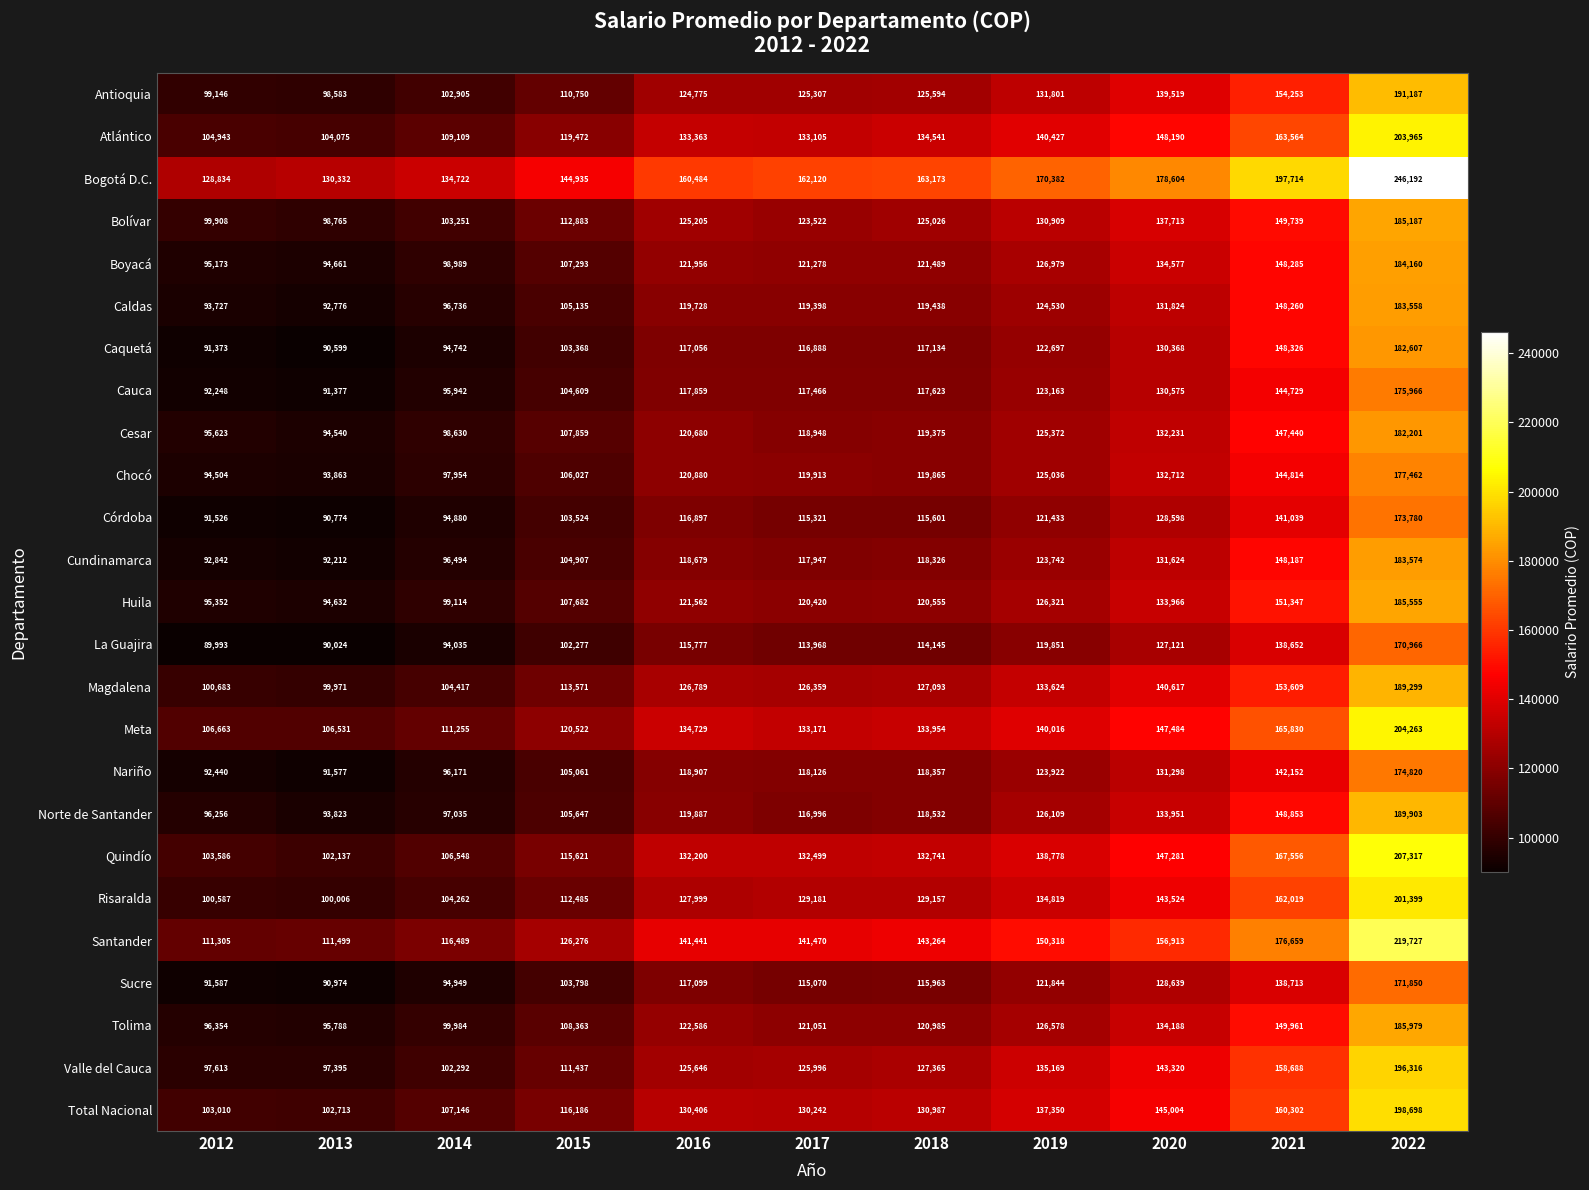

Which category has the lowest value across all series?

2012